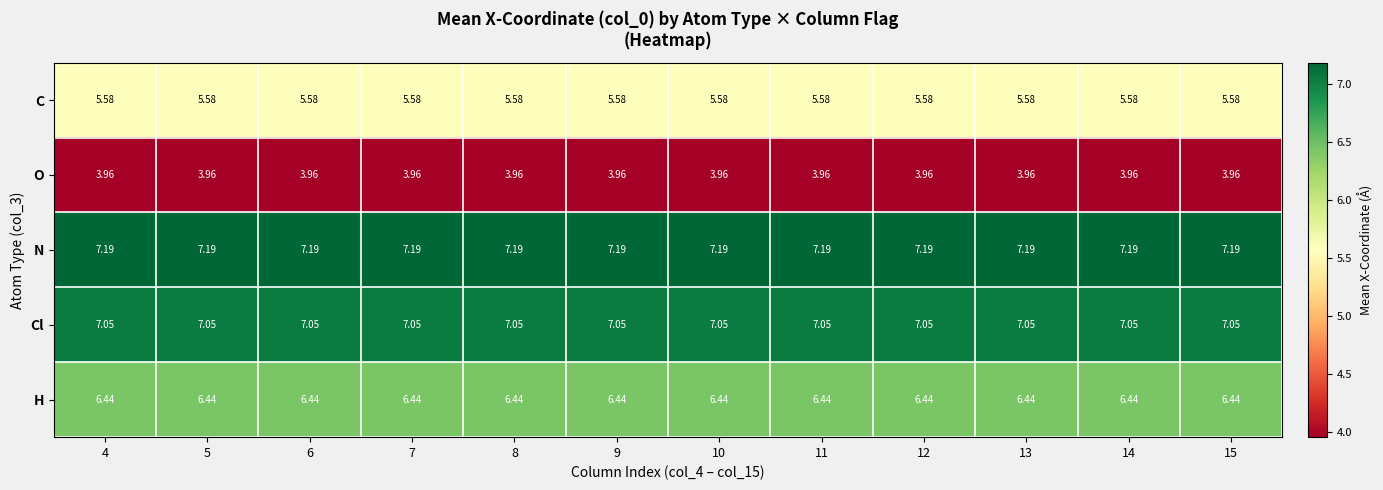

Which series has the largest total across all categories?

N